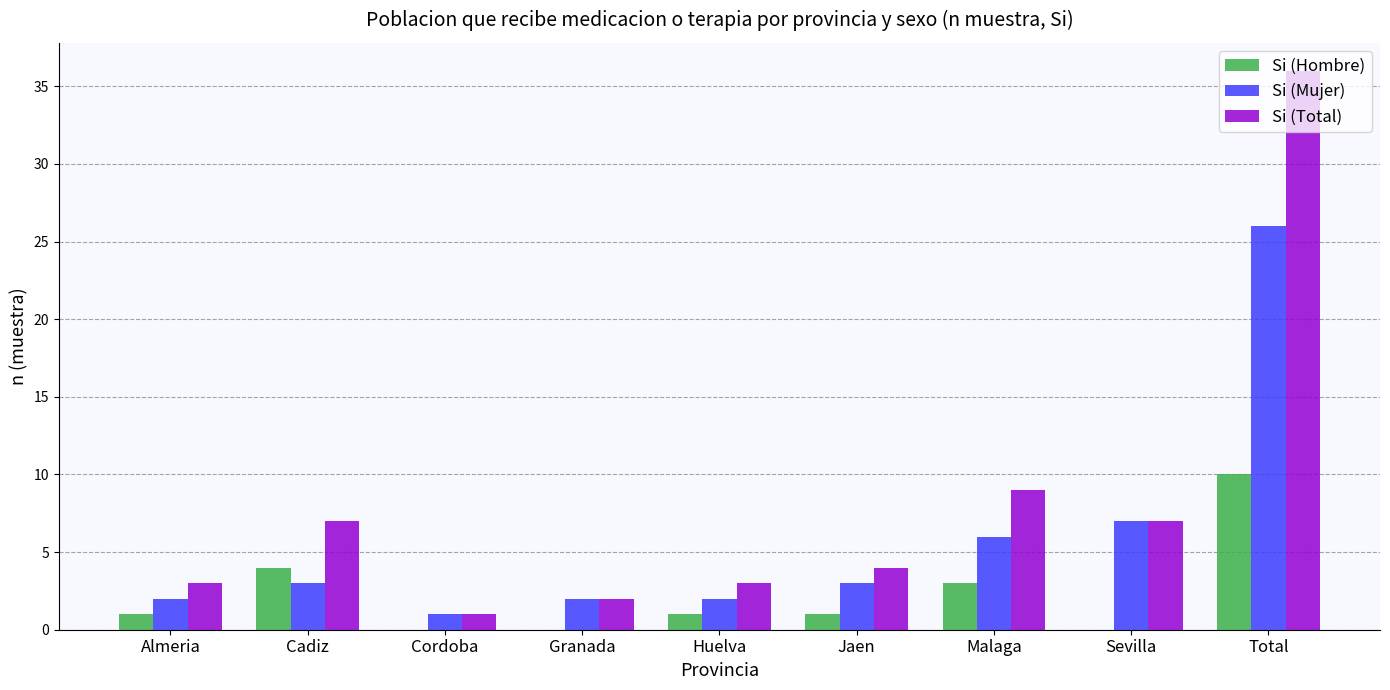

Reading left to right, list all the values displayed in this chart.

Si (Hombre): Almeria=1	Cadiz=4	Cordoba=0	Granada=0	Huelva=1	Jaen=1	Malaga=3	Sevilla=0	Total=10
Si (Mujer): Almeria=2	Cadiz=3	Cordoba=1	Granada=2	Huelva=2	Jaen=3	Malaga=6	Sevilla=7	Total=26
Si (Total): Almeria=3	Cadiz=7	Cordoba=1	Granada=2	Huelva=3	Jaen=4	Malaga=9	Sevilla=7	Total=36